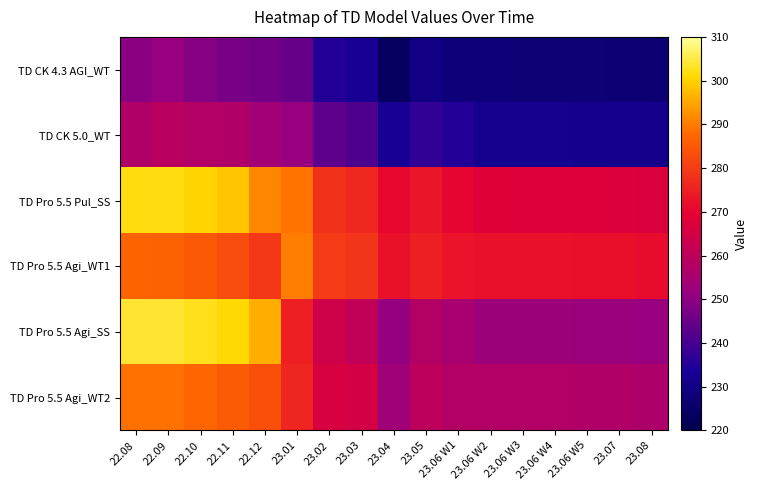

Reading left to right, extract all data points from this chart.

TD CK 4.3 AGI_WT: 22.08=249.6	22.09=251.3	22.10=248.9	22.11=247.0	22.12=246.3	23.01=244.6	23.02=235.0	23.03=232.7	23.04=223.6	23.05=229.9	23.06 W1=228.0	23.06 W2=227.8	23.06 W3=227.7	23.06 W4=227.6	23.06 W5=227.5	23.07=227.3	23.08=226.8
TD CK 5.0_WT: 22.08=257.0	22.09=259.3	22.10=257.5	22.11=257.1	22.12=253.9	23.01=251.5	23.02=243.4	23.03=240.9	23.04=232.9	23.05=237.1	23.06 W1=234.8	23.06 W2=232.2	23.06 W3=232.1	23.06 W4=232.0	23.06 W5=231.9	23.07=231.7	23.08=231.2
TD Pro 5.5 Pul_SS: 22.08=301.9	22.09=301.8	22.10=300.3	22.11=298.4	22.12=291.3	23.01=289.1	23.02=278.2	23.03=276.5	23.04=270.7	23.05=273.2	23.06 W1=270.6	23.06 W2=267.9	23.06 W3=267.8	23.06 W4=267.7	23.06 W5=267.6	23.07=267.4	23.08=266.9
TD Pro 5.5 Agi_WT1: 22.08=286.8	22.09=286.7	22.10=285.2	22.11=283.1	22.12=279.2	23.01=290.3	23.02=280.1	23.03=278.8	23.04=272.7	23.05=275.1	23.06 W1=272.8	23.06 W2=272.6	23.06 W3=272.5	23.06 W4=272.4	23.06 W5=272.3	23.07=272.1	23.08=271.6
TD Pro 5.5 Agi_SS: 22.08=303.9	22.09=303.9	22.10=302.4	22.11=300.9	22.12=295.7	23.01=274.9	23.02=264.2	23.03=261.0	23.04=251.2	23.05=257.9	23.06 W1=255.3	23.06 W2=252.6	23.06 W3=252.5	23.06 W4=252.4	23.06 W5=252.3	23.07=252.1	23.08=251.6
TD Pro 5.5 Agi_WT2: 22.08=288.7	22.09=288.6	22.10=287.2	22.11=285.6	22.12=283.5	23.01=276.0	23.02=266.1	23.03=265.3	23.04=253.1	23.05=259.9	23.06 W1=257.8	23.06 W2=257.5	23.06 W3=257.4	23.06 W4=257.3	23.06 W5=257.2	23.07=257.0	23.08=256.5